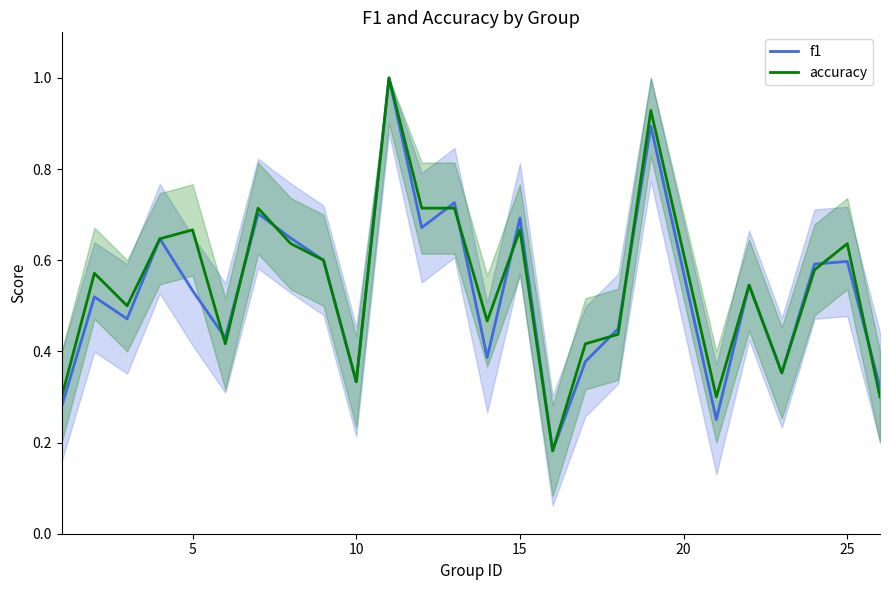

Is it true that f1 equals 1.2 at 15?

False